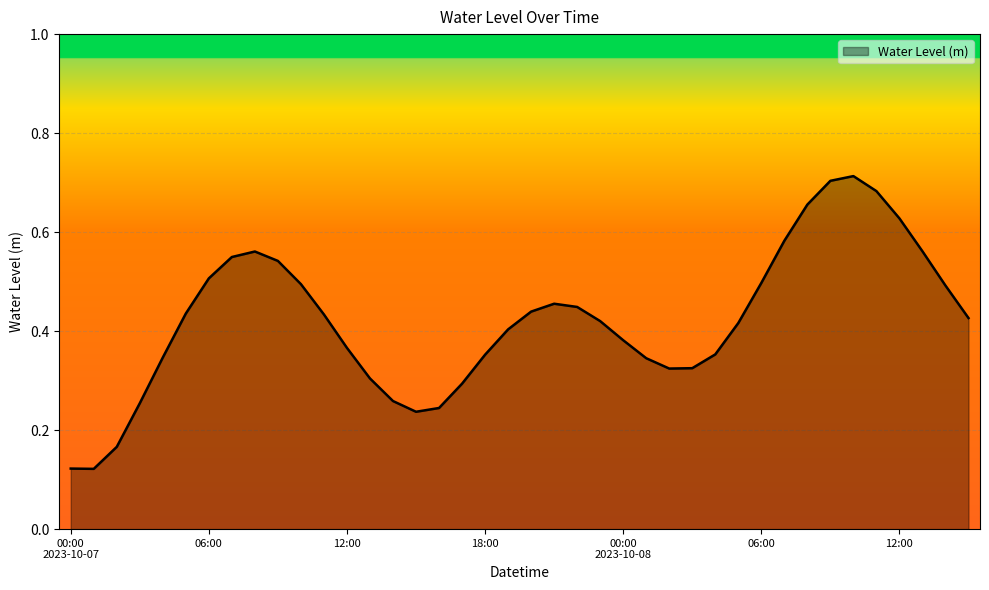

List the labels in order of value, largest first.

2023-10-08 10:00, 2023-10-08 09:00, 2023-10-08 11:00, 2023-10-08 08:00, 2023-10-08 12:00, 2023-10-08 07:00, 2023-10-08 13:00, 2023-10-07 08:00, 2023-10-07 07:00, 2023-10-07 09:00, 2023-10-07 06:00, 2023-10-08 06:00, 2023-10-07 10:00, 2023-10-08 14:00, 2023-10-07 21:00, 2023-10-07 22:00, 2023-10-07 20:00, 2023-10-07 05:00, 2023-10-07 11:00, 2023-10-08 15:00, 2023-10-07 23:00, 2023-10-08 05:00, 2023-10-07 19:00, 2023-10-08 00:00, 2023-10-07 12:00, 2023-10-08 04:00, 2023-10-07 18:00, 2023-10-07 04:00, 2023-10-08 01:00, 2023-10-08 03:00, 2023-10-08 02:00, 2023-10-07 13:00, 2023-10-07 17:00, 2023-10-07 14:00, 2023-10-07 03:00, 2023-10-07 16:00, 2023-10-07 15:00, 2023-10-07 02:00, 2023-10-07 00:00, 2023-10-07 01:00